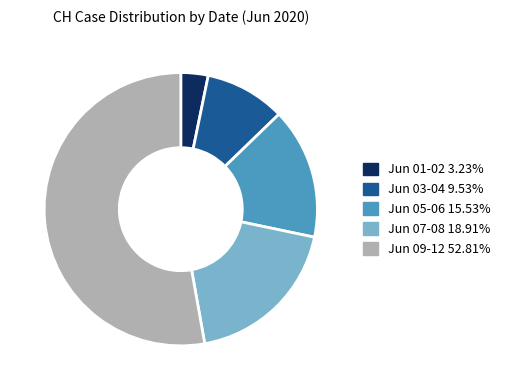

Does any single category account for the majority?

Yes